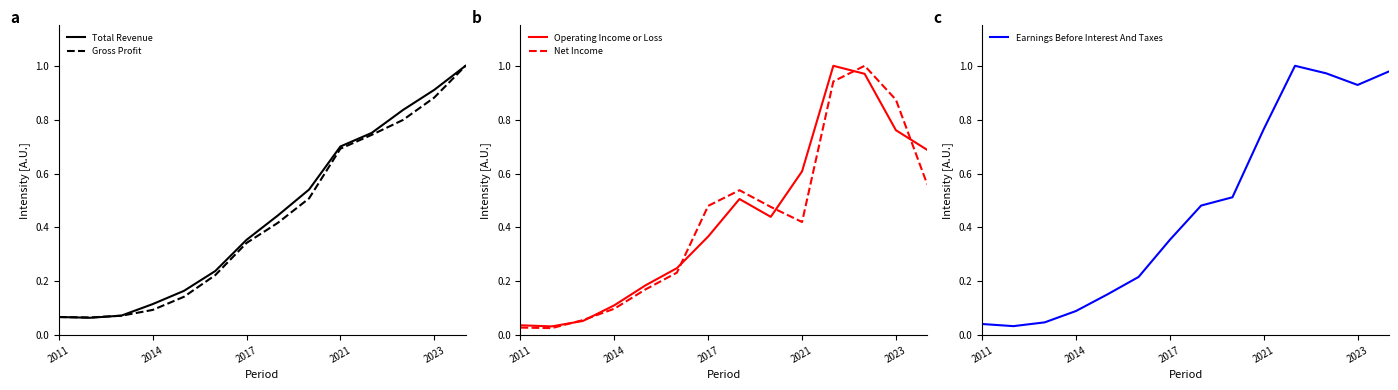

What is the highest value of the Total Revenue series?

1.0